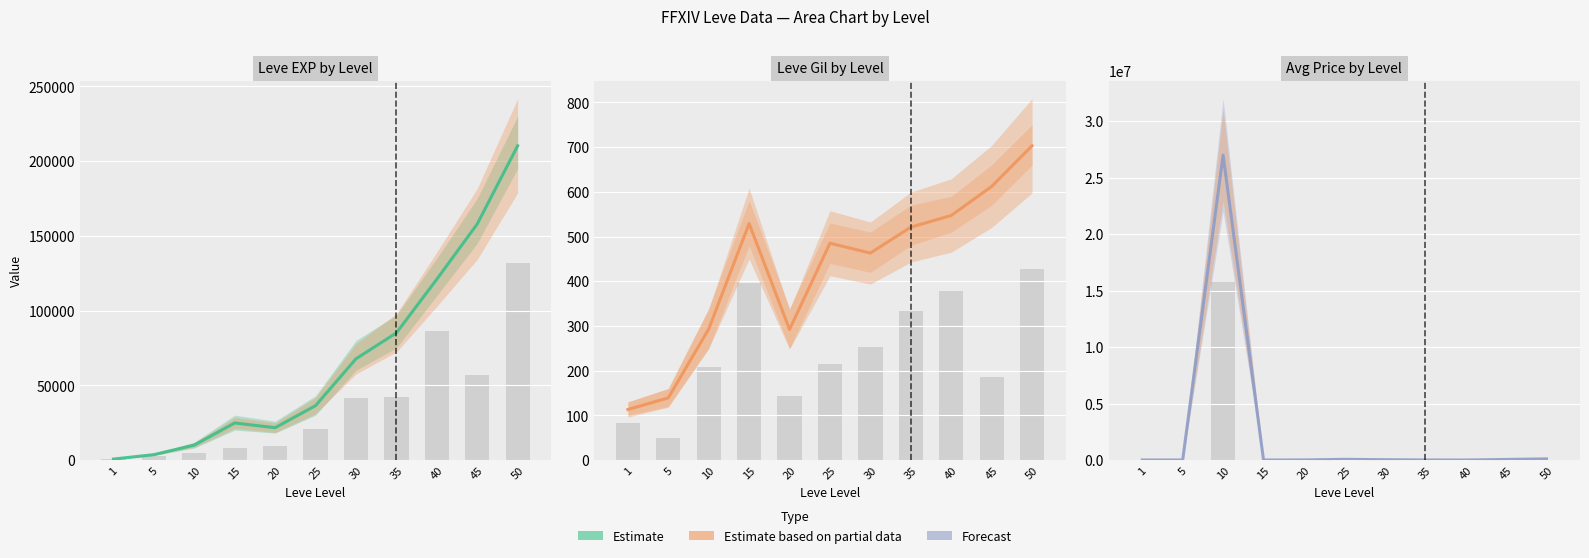

How many values in the Leve EXP series exceed 36390?

5